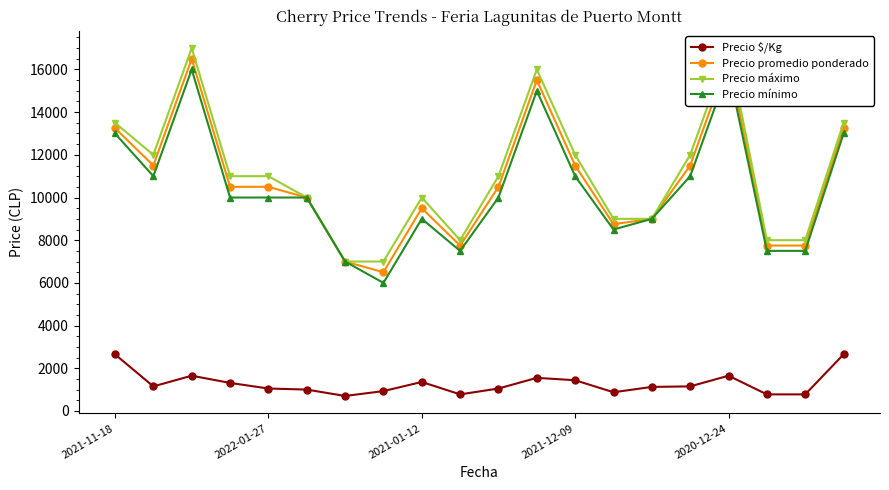

What is the minimum value shown in the chart?

700